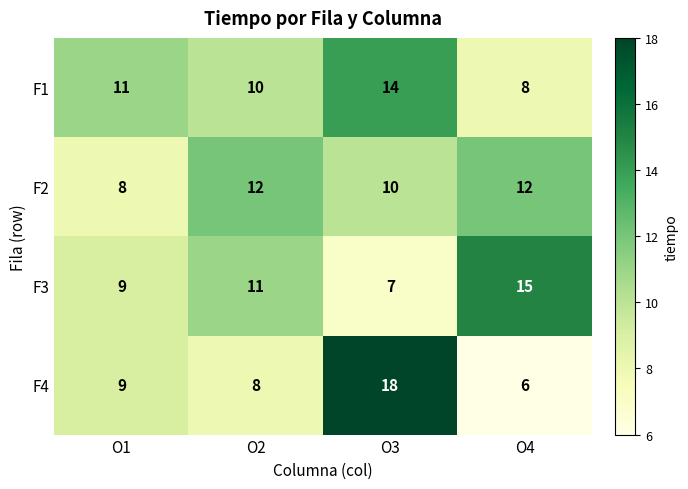

How many values in the F2 series are below 12?

2